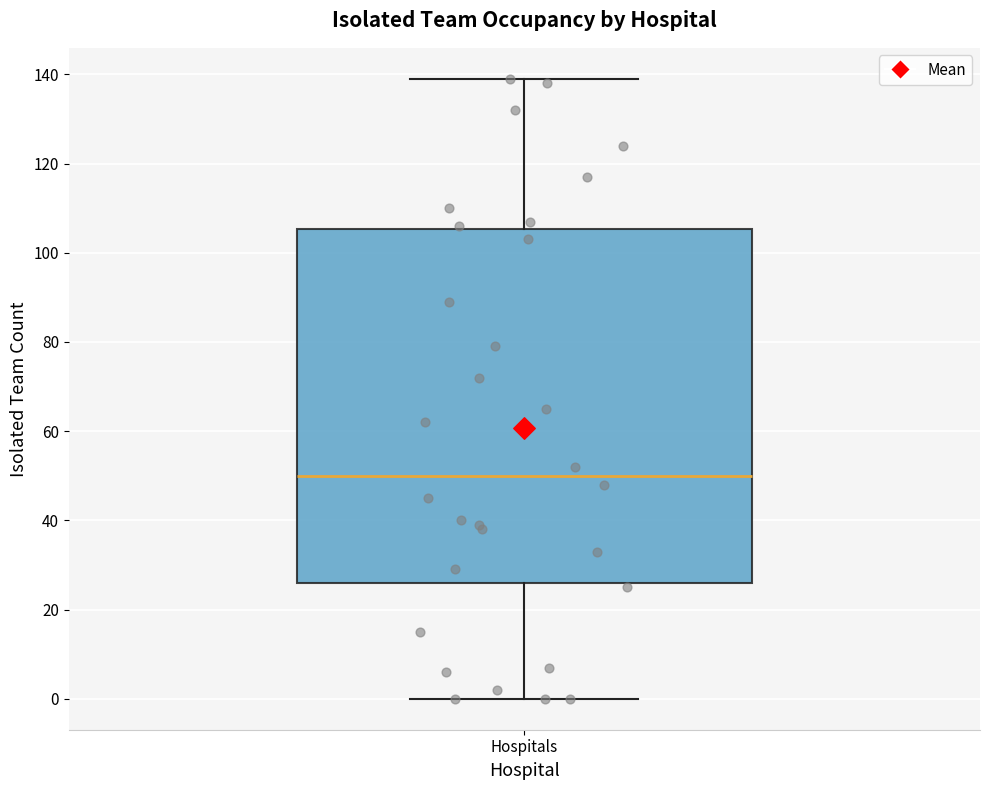

Read this box plot against the y-axis: the position of the median line, the range covered by the box, and the ends of both whiskers. The values are not printed on the chart, so give them approximately, as read against the axis.

median 50, box 26 to 106, whiskers 0 to 140